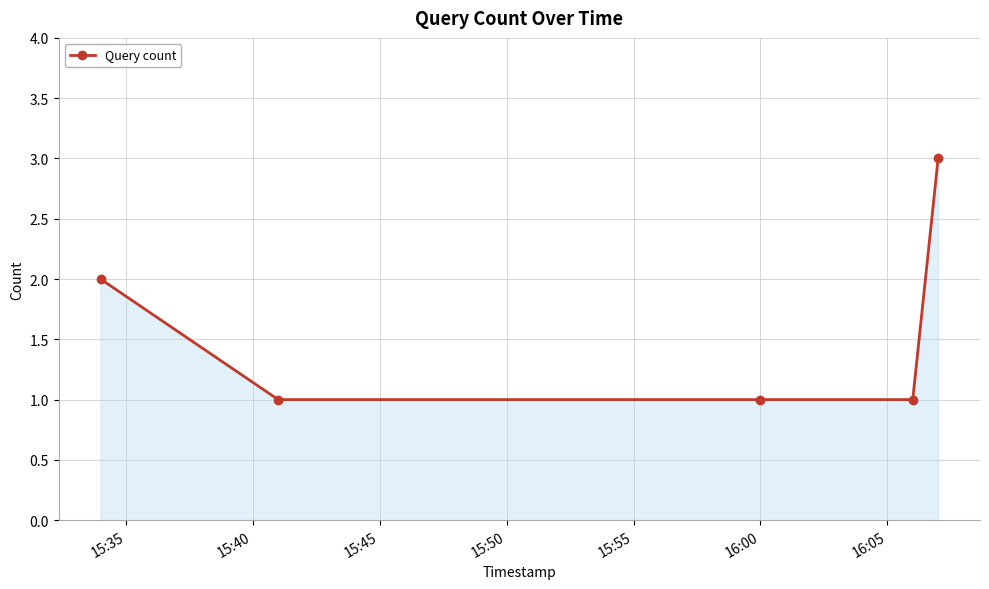

Does the chart have visible grid lines?

Yes